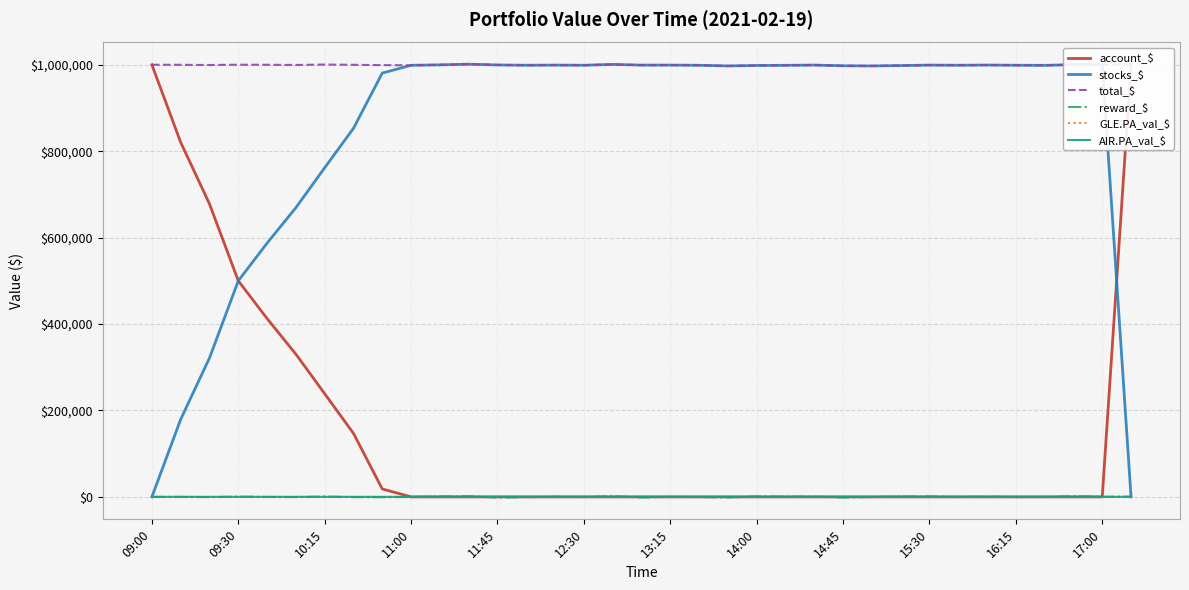

Is it true that total_$ equals 998336.1 at 14:00?

True